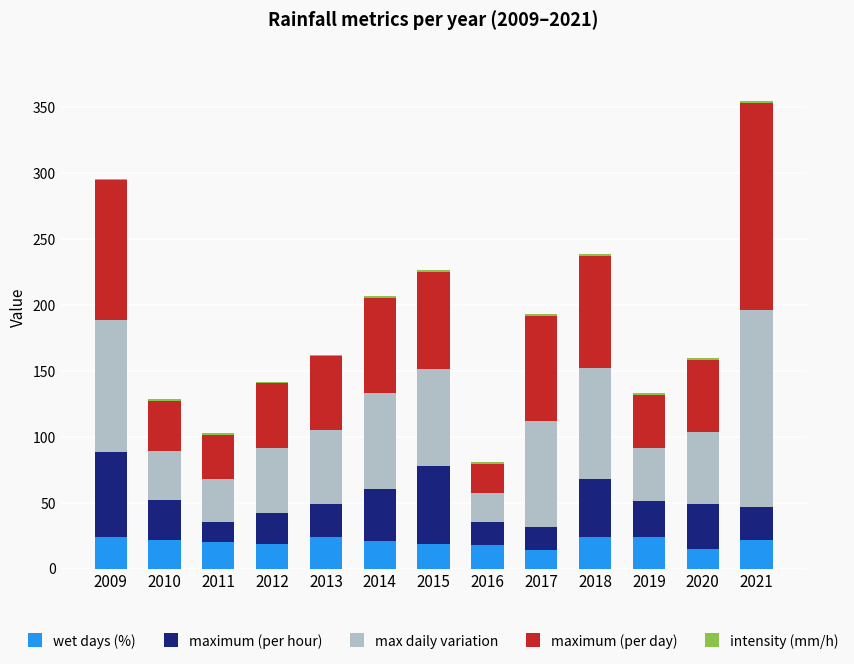

At which category is the sum across all series the highest?

2021